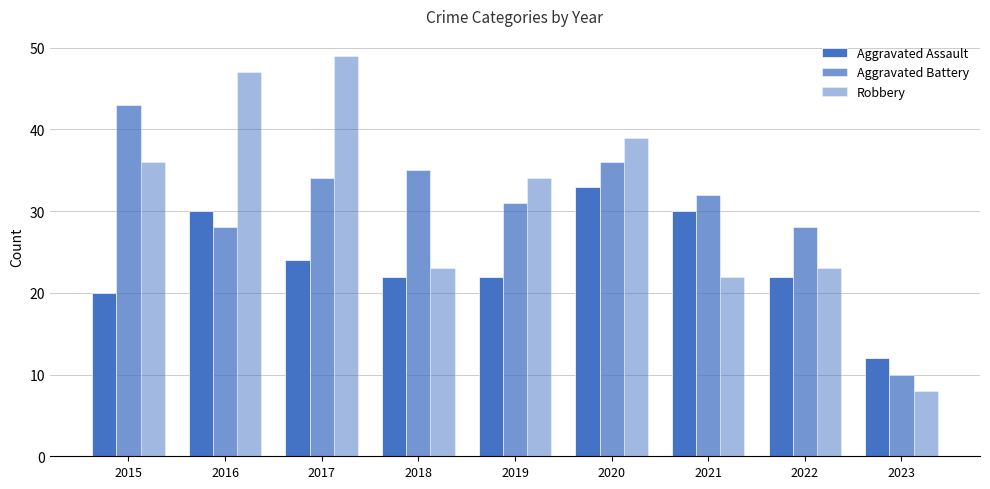

How many distinct data groups are displayed?

3